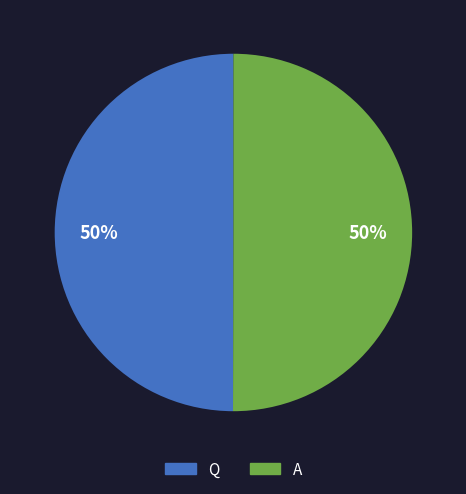

Approximately how many times larger is the value at Q compared to A?

1.0